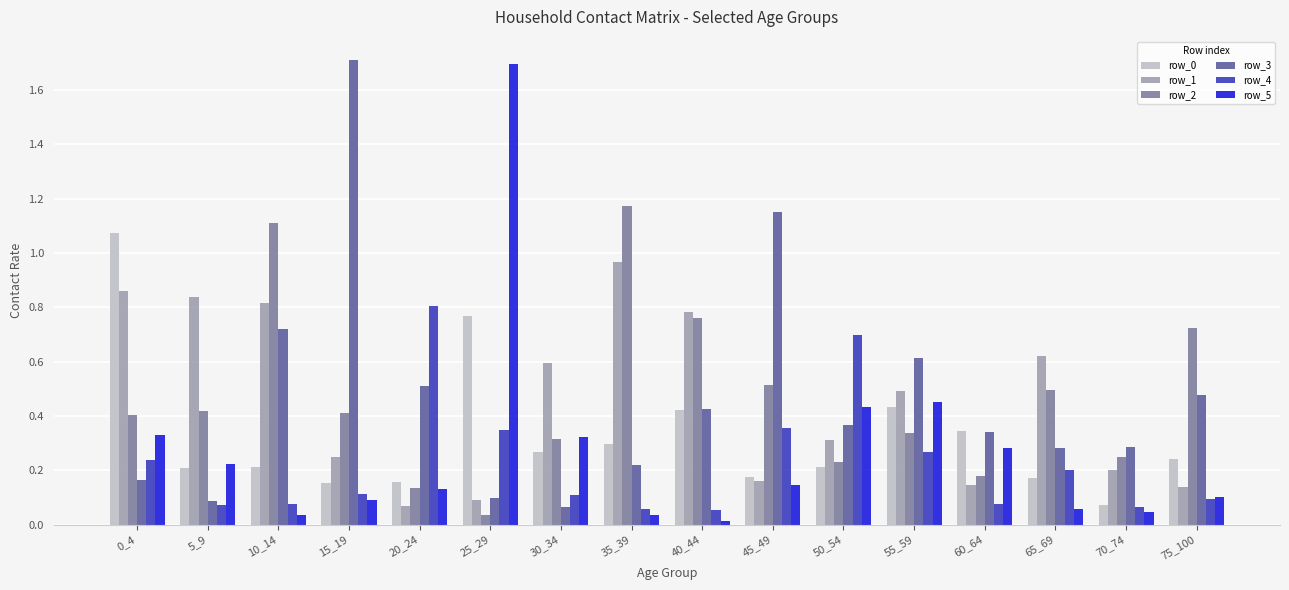

What is the difference between the maximum and minimum values in the row_3 series?

1.6